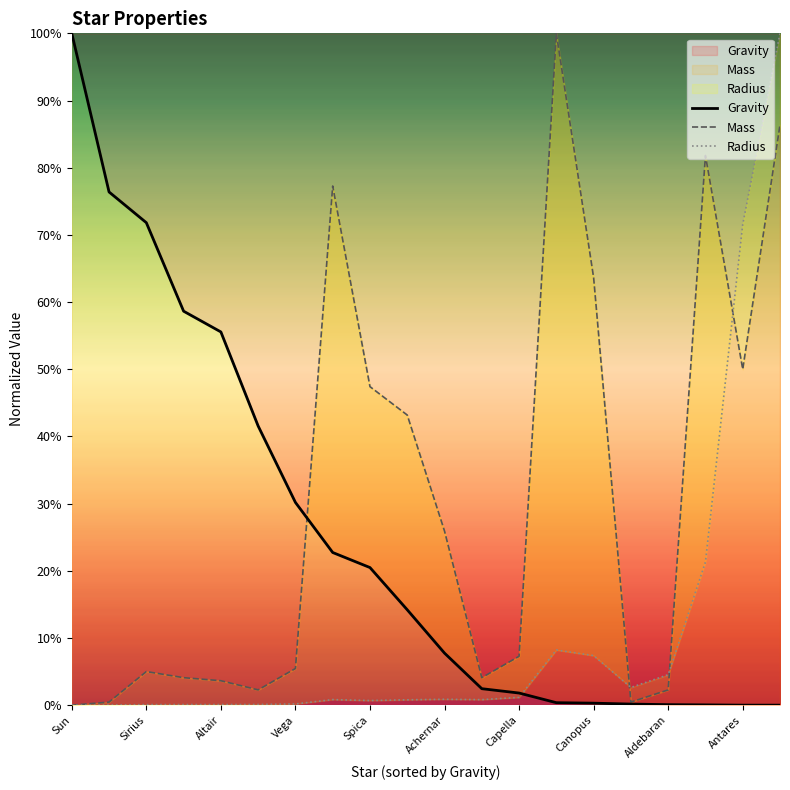

At which category does Radius reach its first local peak?

Canopus